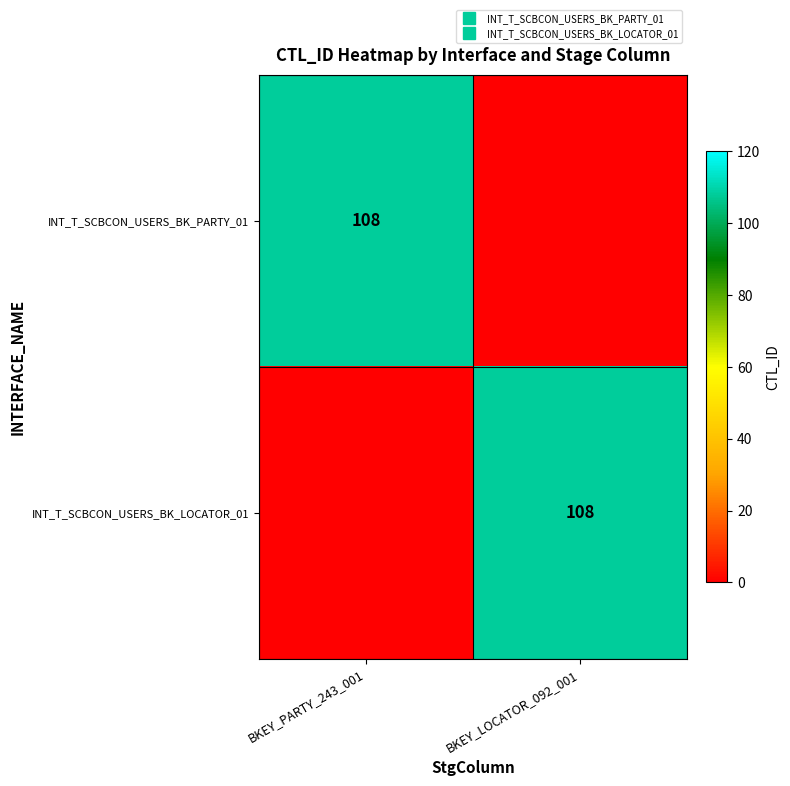

Count the INT_T_SCBCON_USERS_BK_PARTY_01 values in the range 0 to 108.

2